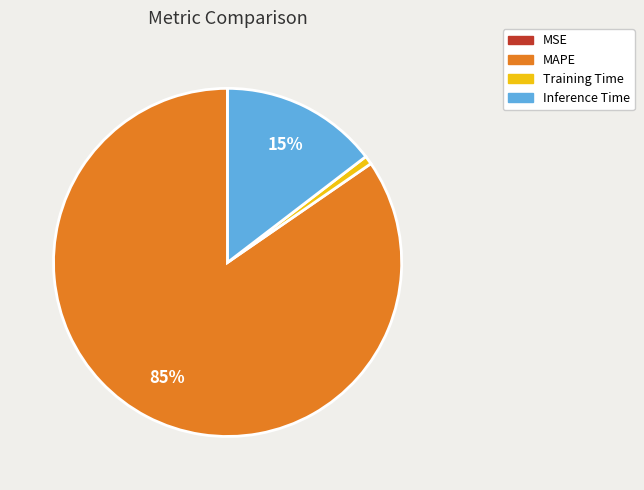

Which has a higher value, MAPE or Inference Time?

MAPE